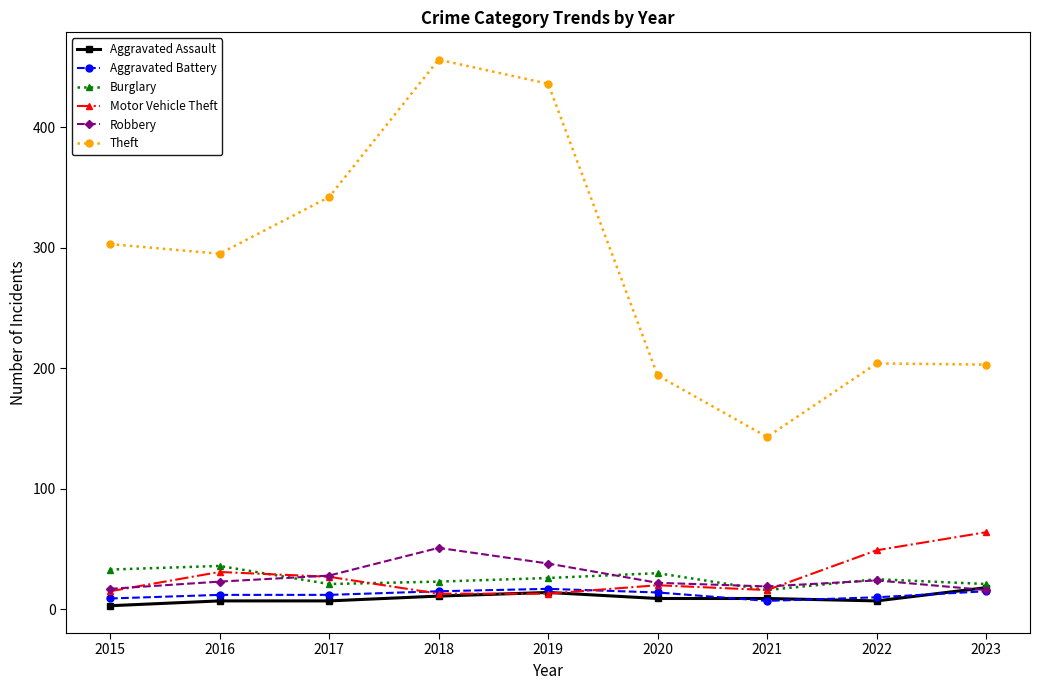

True or false: Burglary and Aggravated Battery intersect in this chart.

False